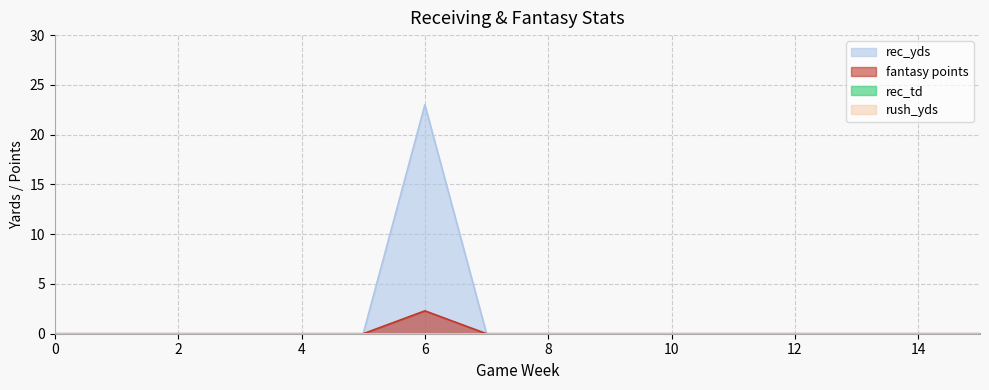

Rank the categories by rec_td value from highest to lowest.

0, 1, 2, 3, 4, 5, 6, 7, 8, 9, 10, 11, 12, 13, 14, 15